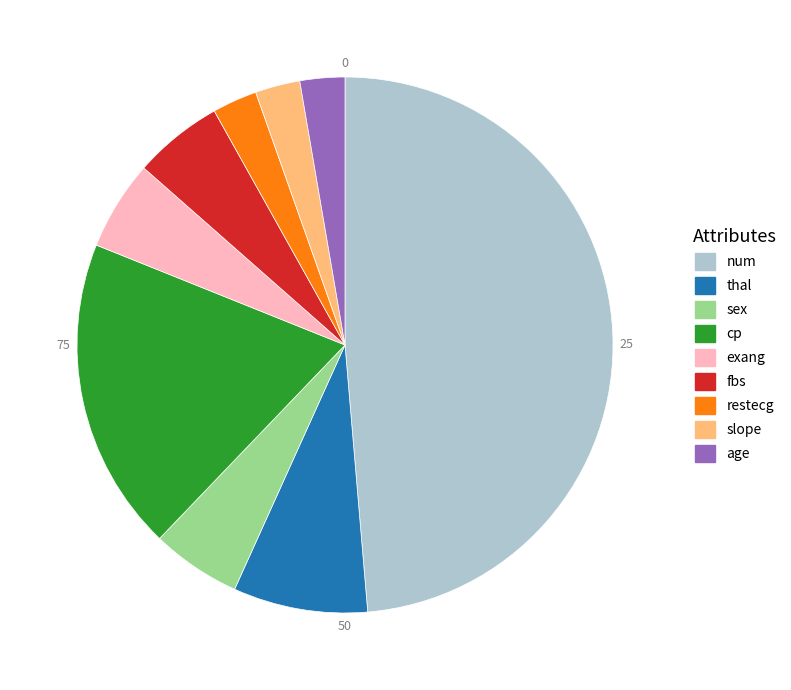

Between slope and exang, which is larger?

exang